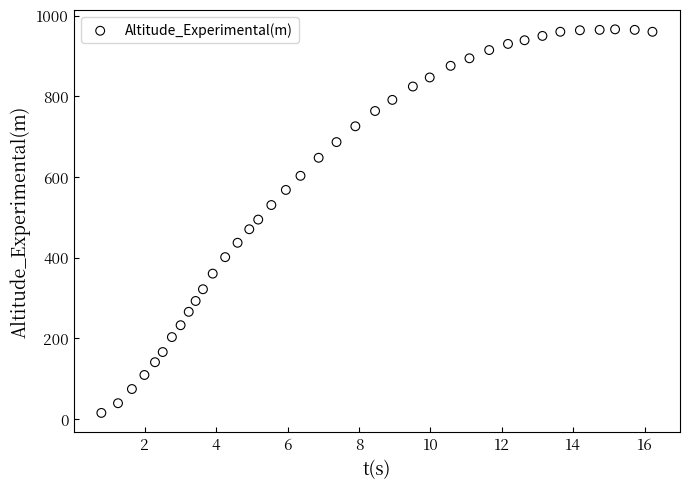

What is the range of Y values (max minus min)?

950.9